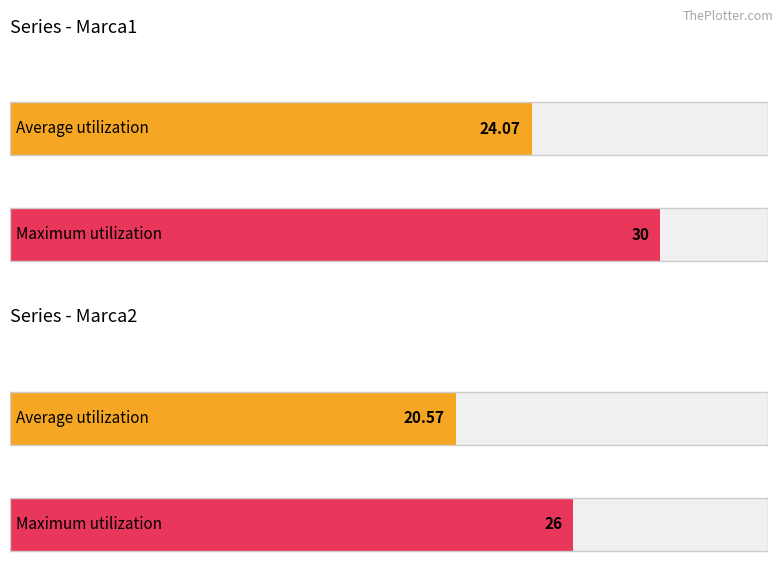

What are all the series names shown in the legend?

Marca1, Marca2